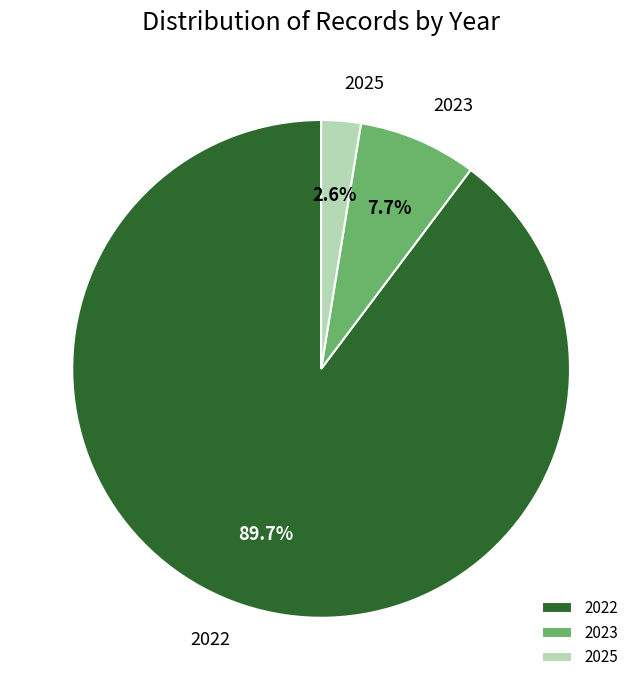

To the nearest percent, what is the average slice percentage?

33%